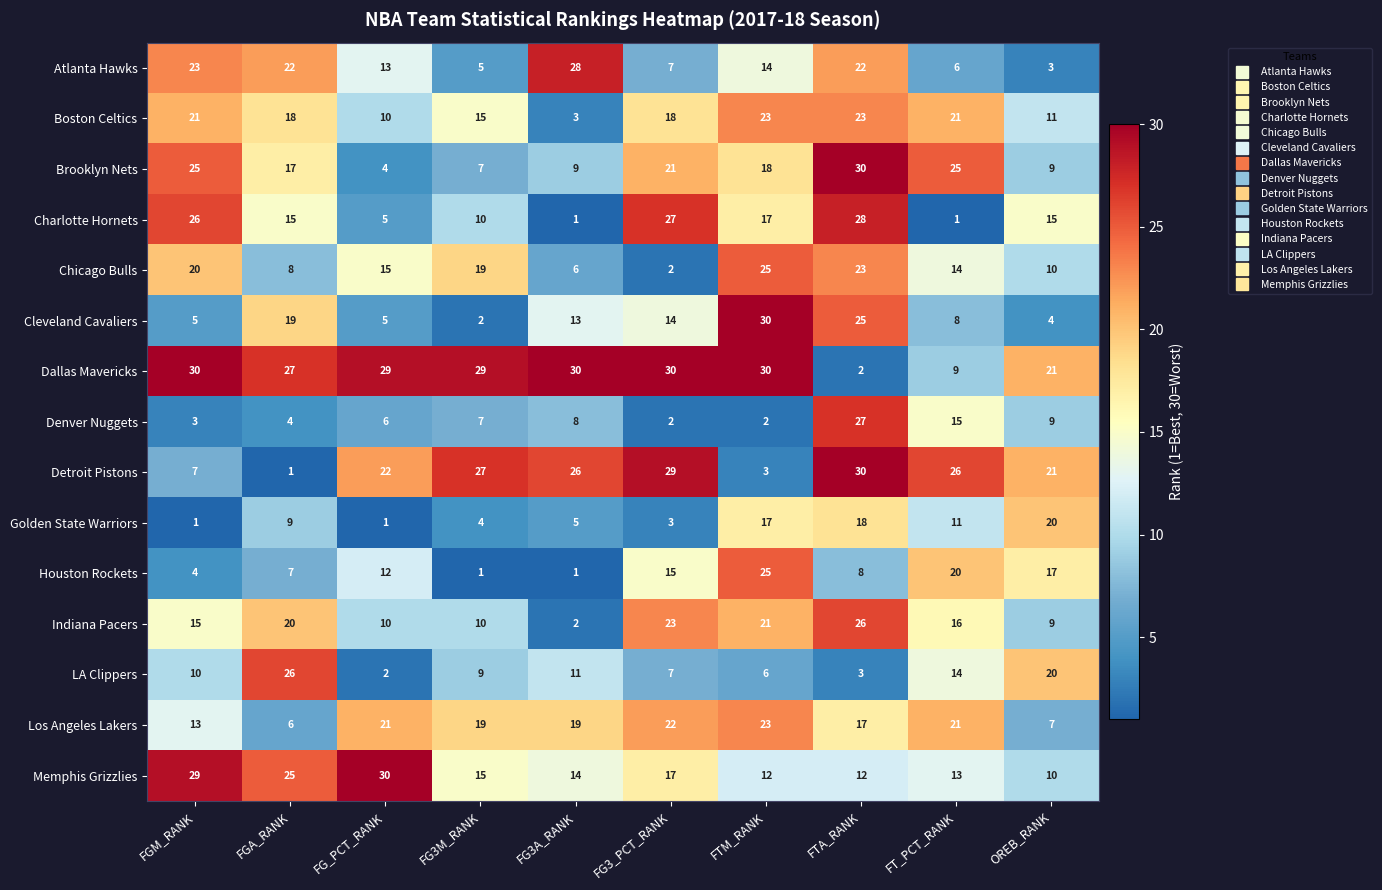

True or false: Denver Nuggets has a value of 3 at FGM_RANK.

True